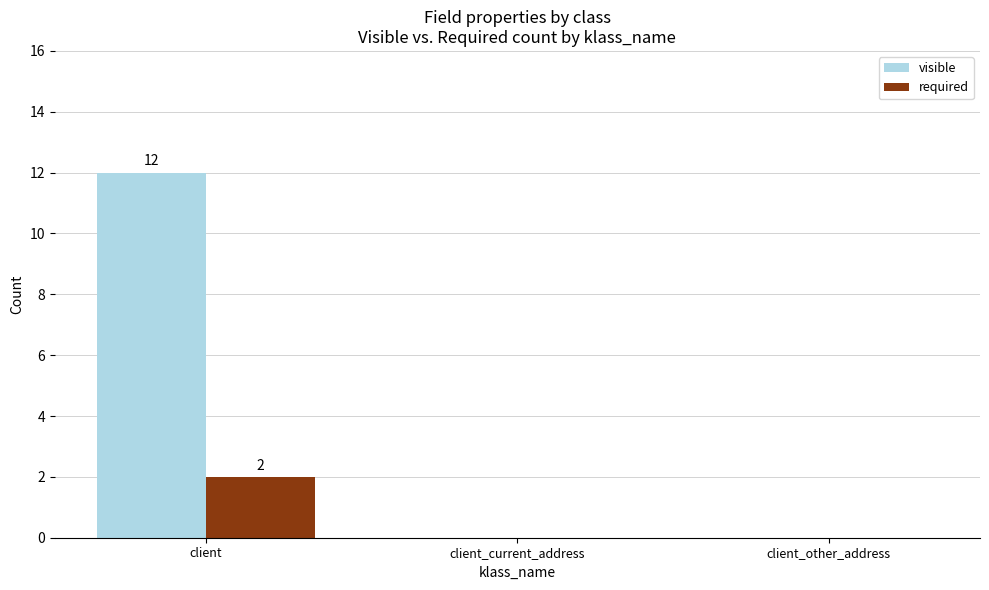

Which series has the widest spread of values?

visible